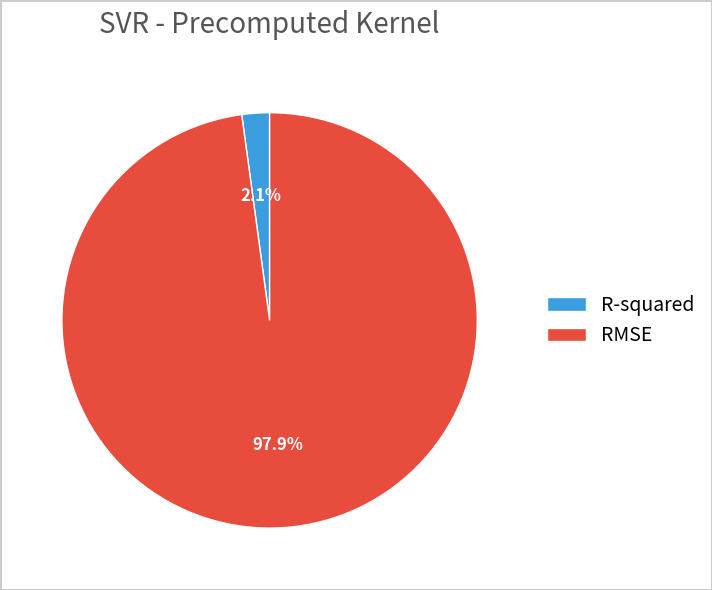

What percentage do RMSE and R-squared together represent?

100.0%